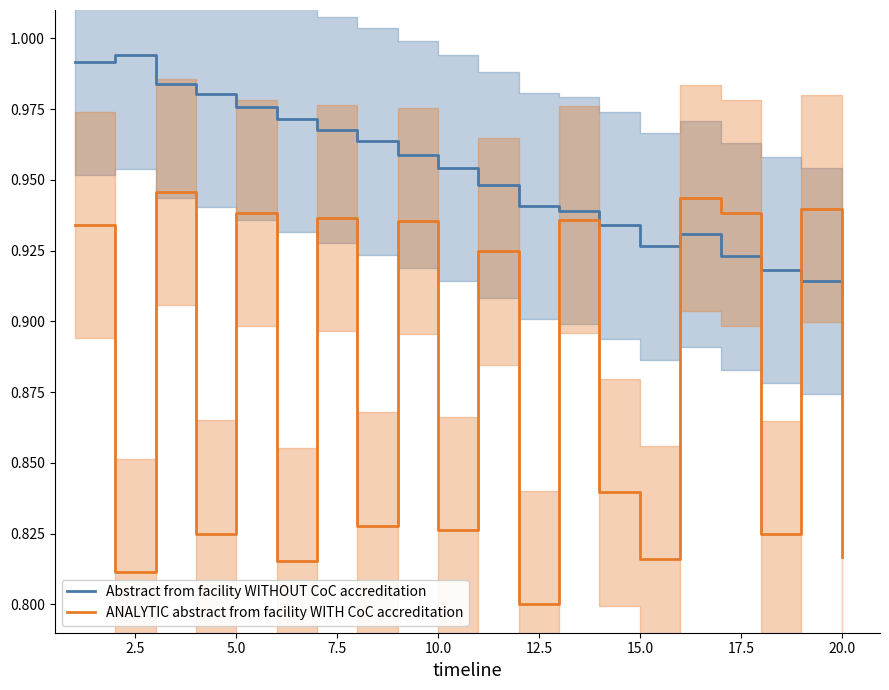

What is the maximum value for ANALYTIC abstract from facility WITH CoC accreditation?

0.9